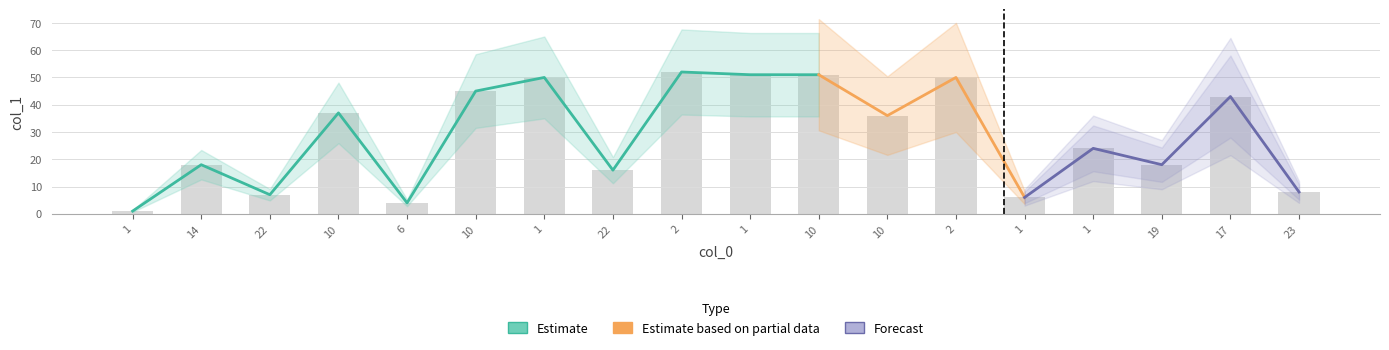

What is the label of the 7th bar from the right?

10